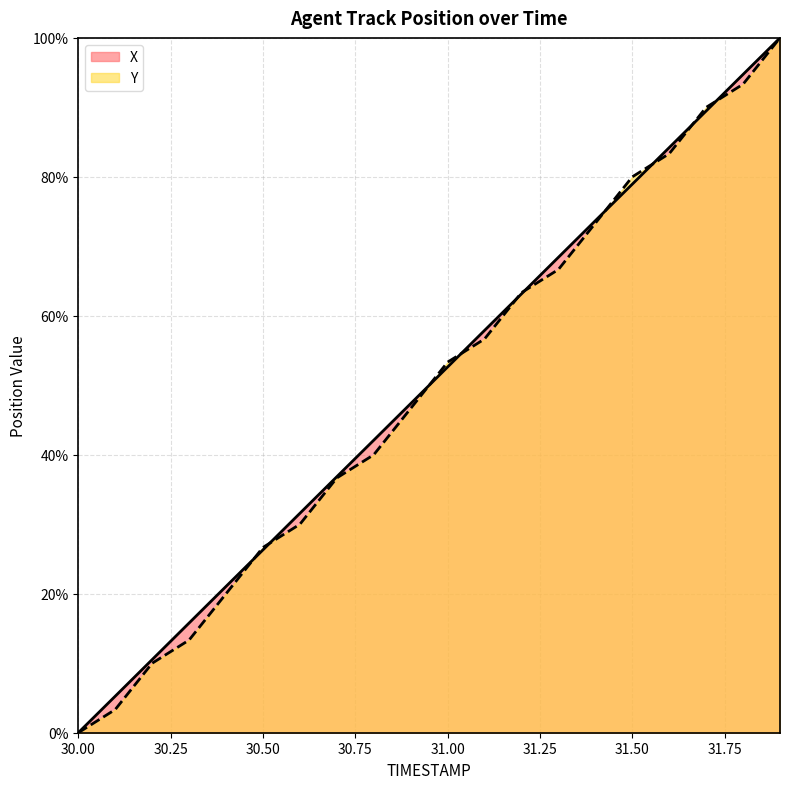

What is the total value across all series at 31.9?

200.0